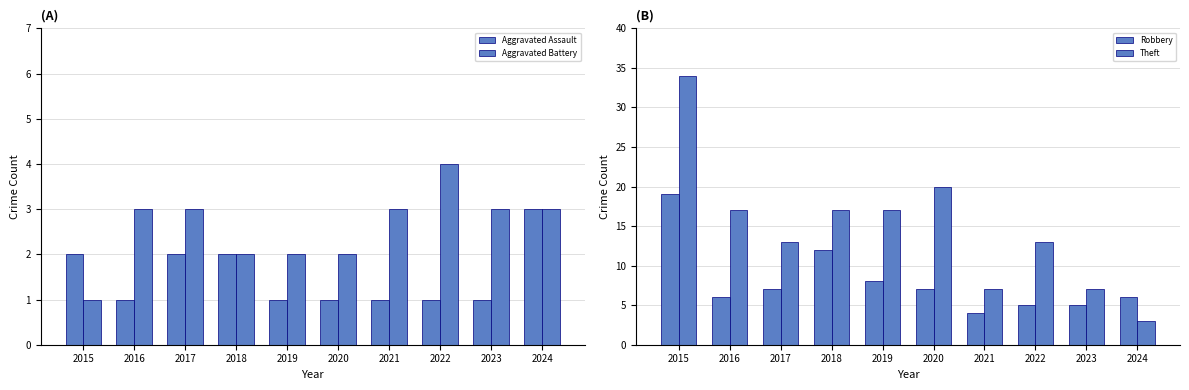

Which has a higher value, 2016 or 2022?

2016